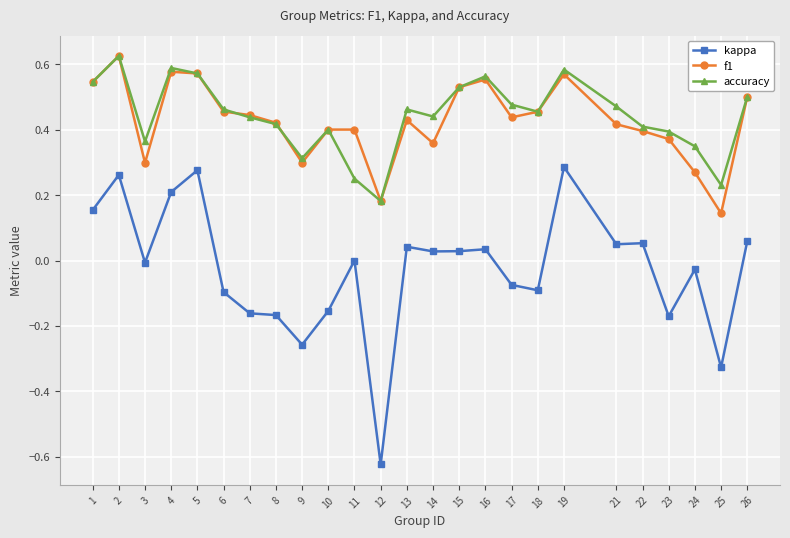

Which category has the lowest value in the kappa series?

12